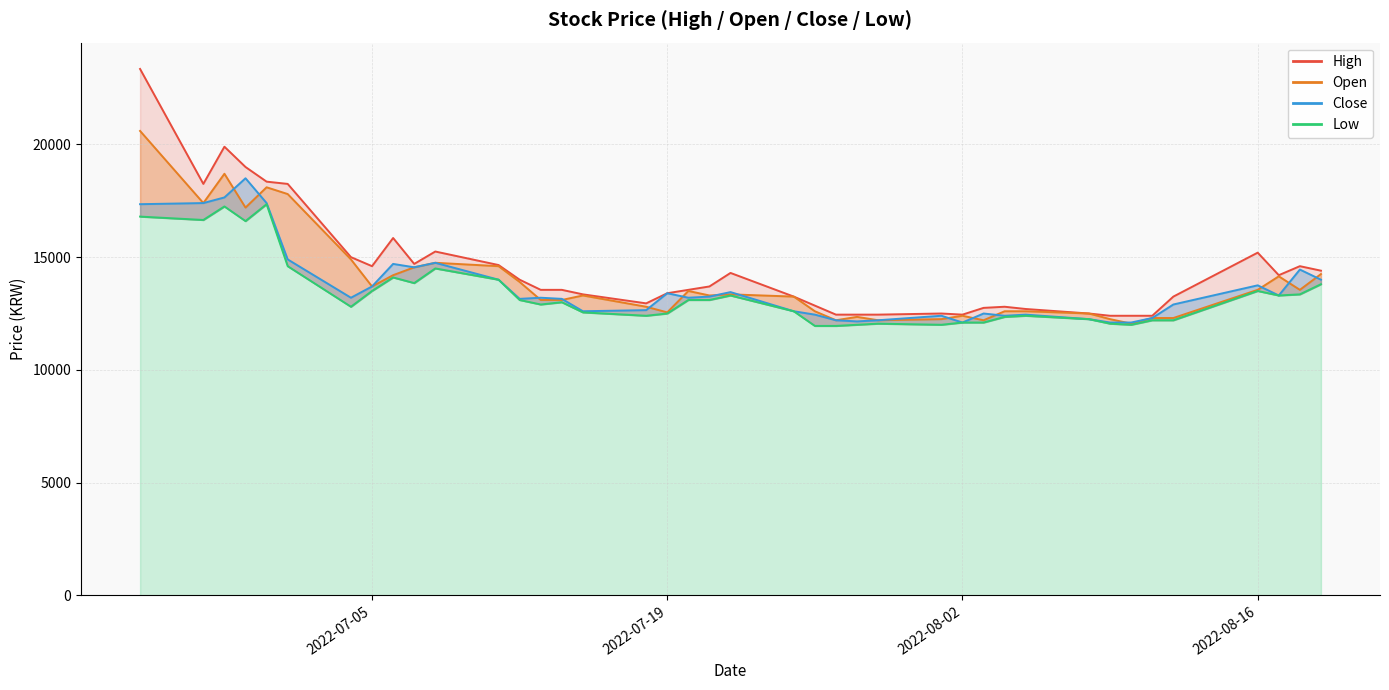

List the series in order of their overall mean, lowest first.

Low, Close, Open, High